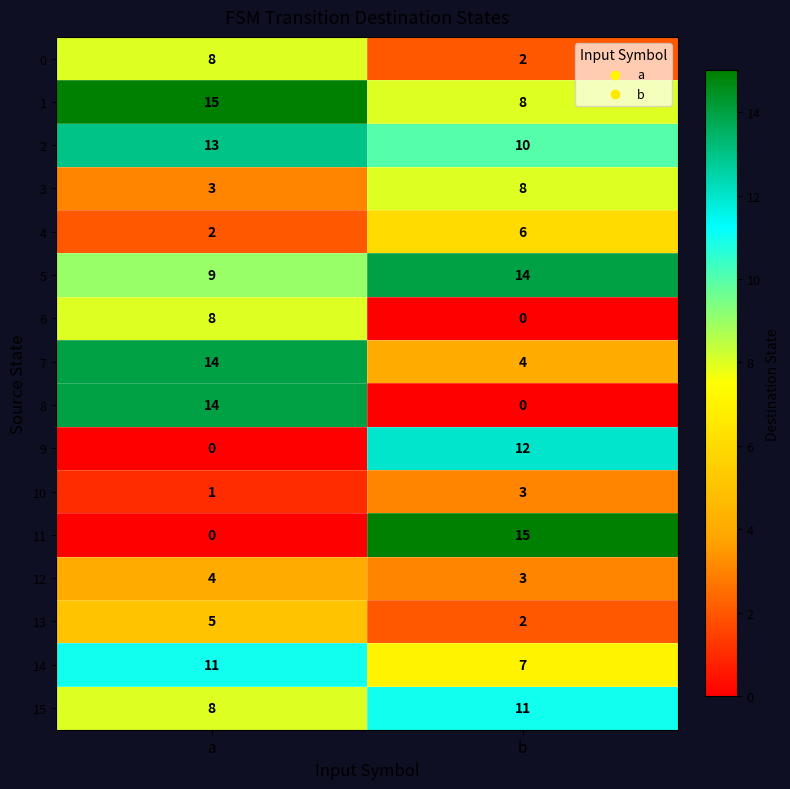

Is it true that 14 equals 7 at b?

True